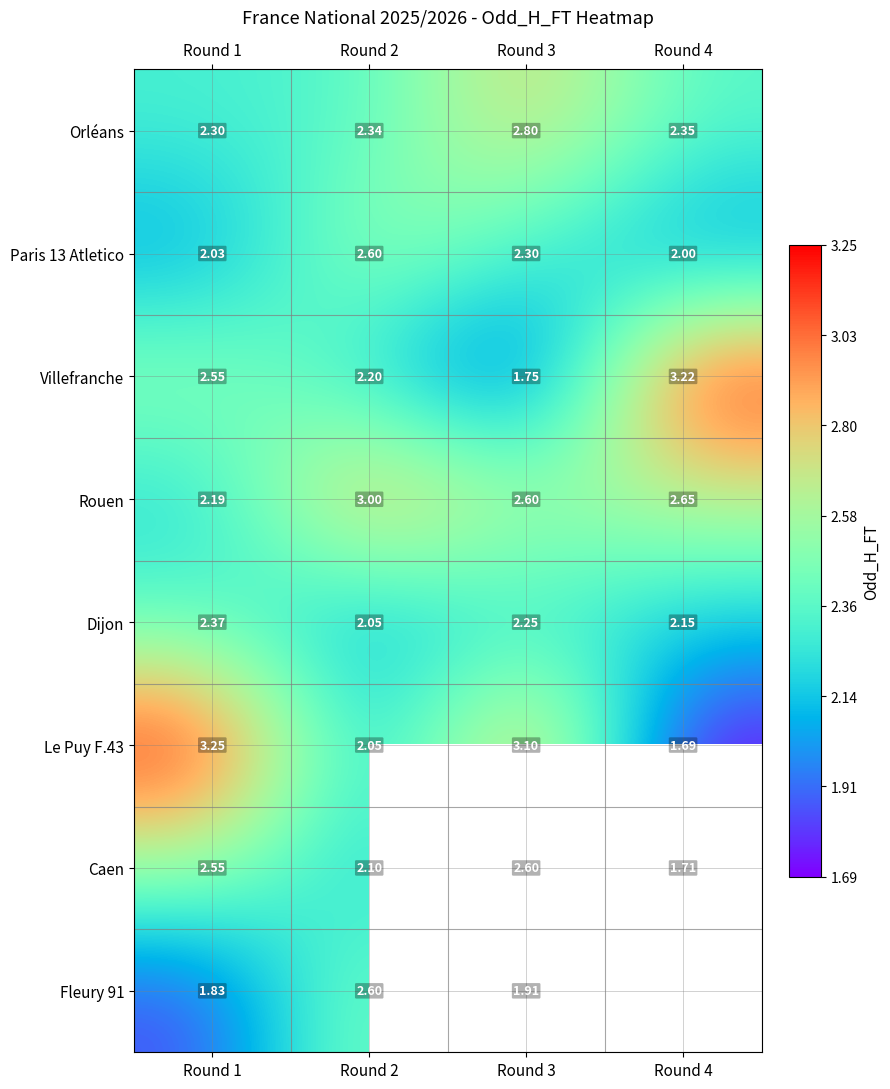

List the labels in order of Rouen value, smallest first.

Round 1, Round 3, Round 4, Round 2